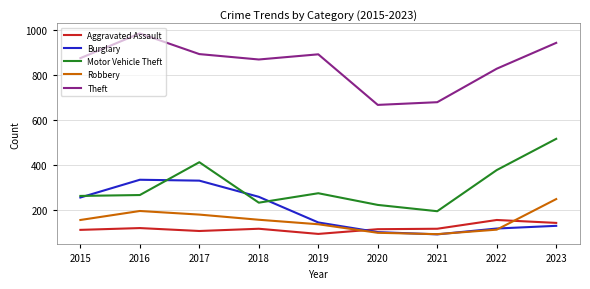

True or false: Motor Vehicle Theft and Aggravated Assault intersect in this chart.

False